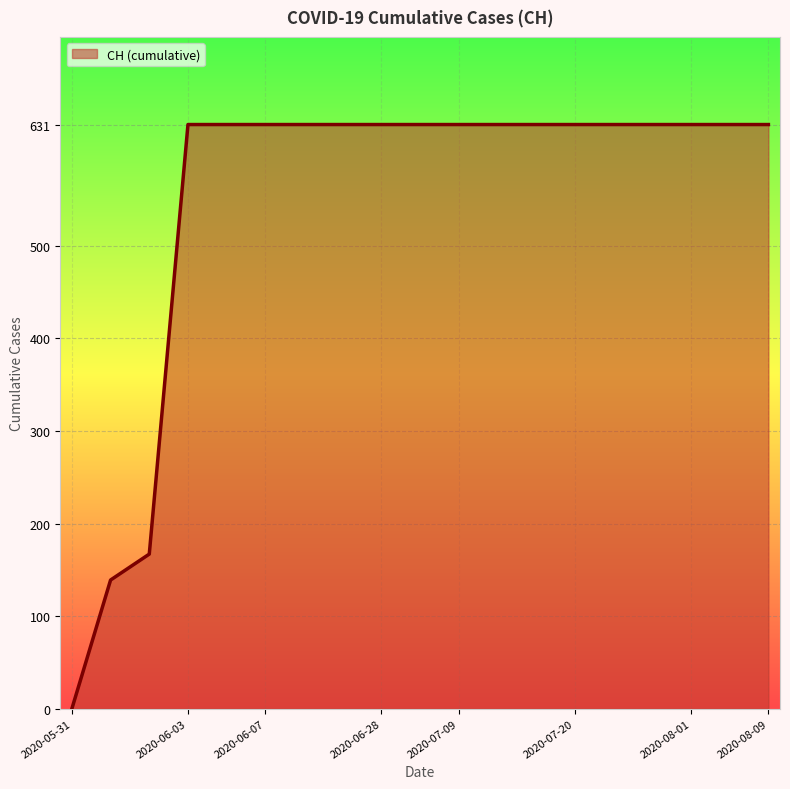

How many values are below 631?

3